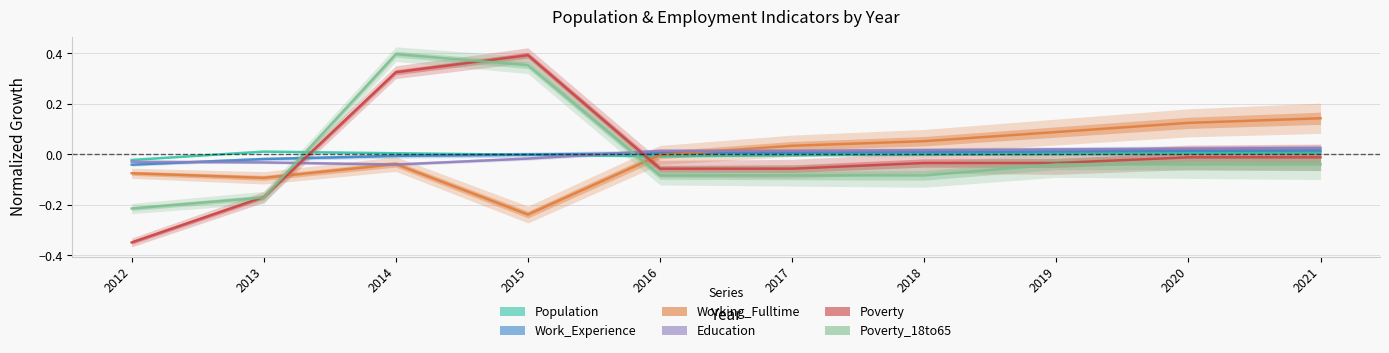

Is it true that Poverty_18to65 equals 0.4 at 2014?

True